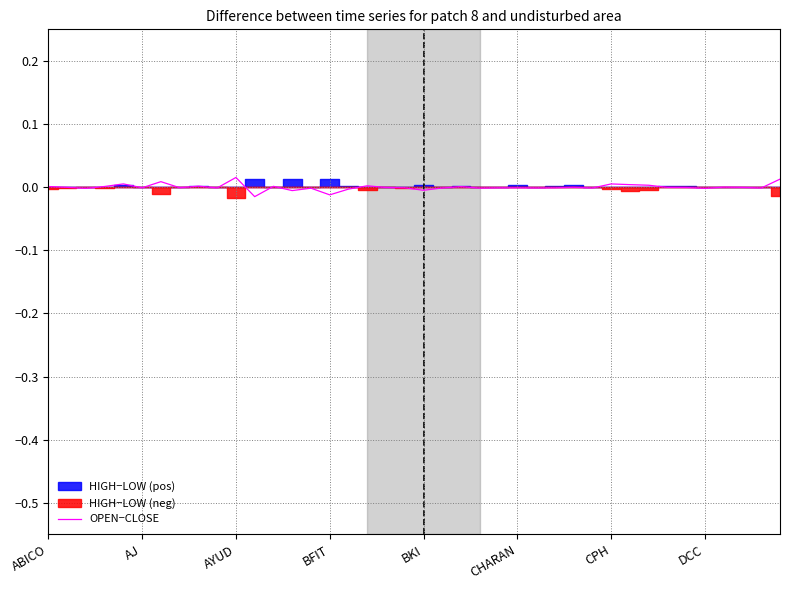

What position from the right is 16?

24